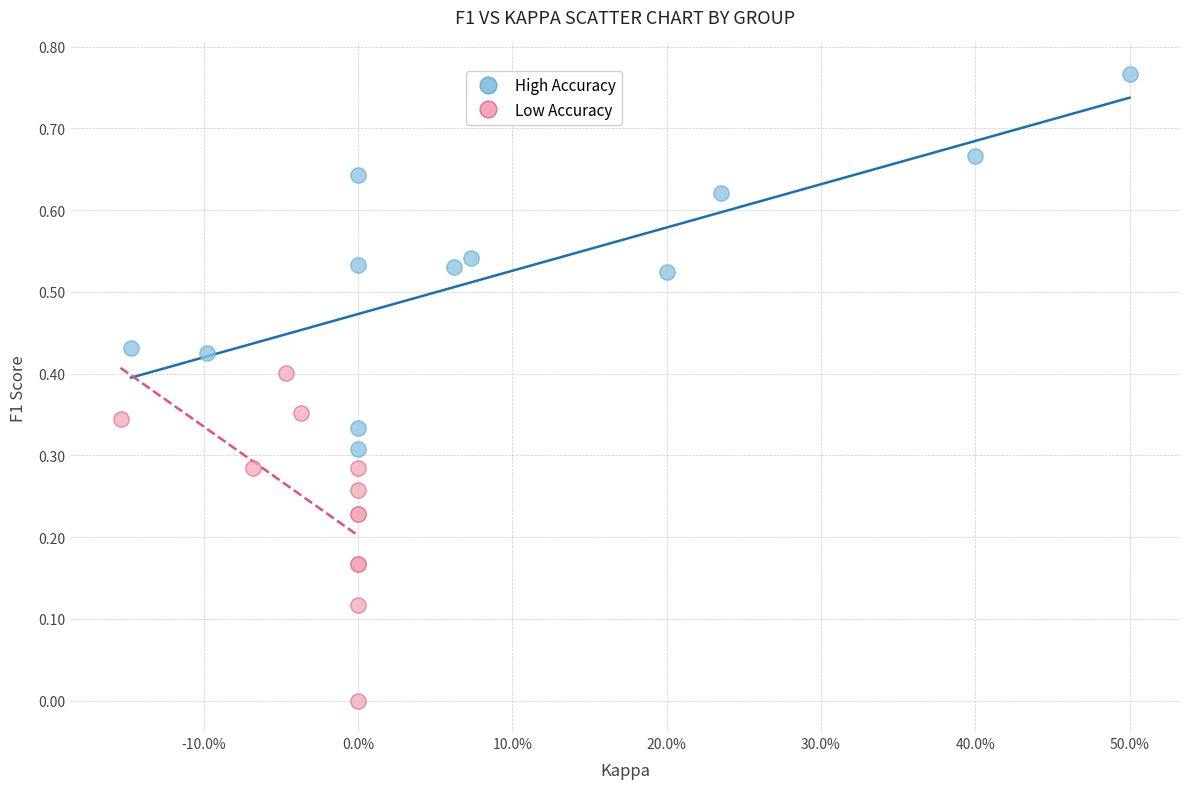

Which series has the largest Y range (max minus min)?

High Accuracy